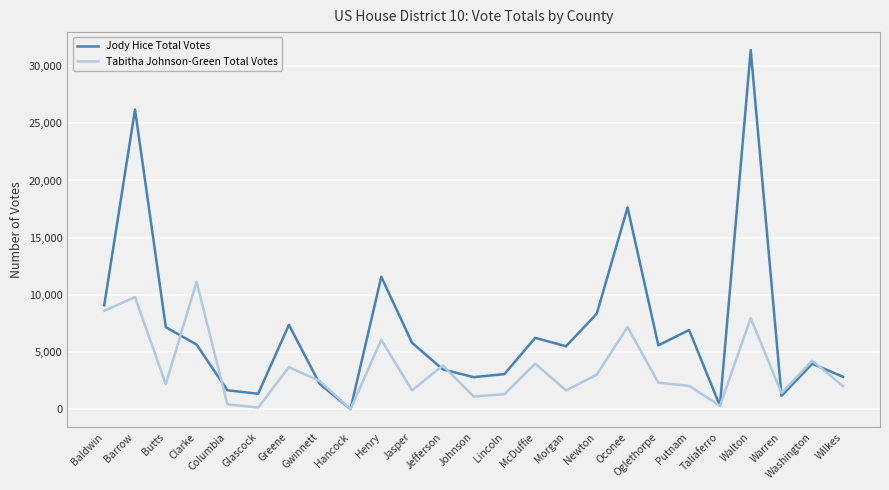

Which category has the highest value in the Jody Hice Total Votes series?

Walton